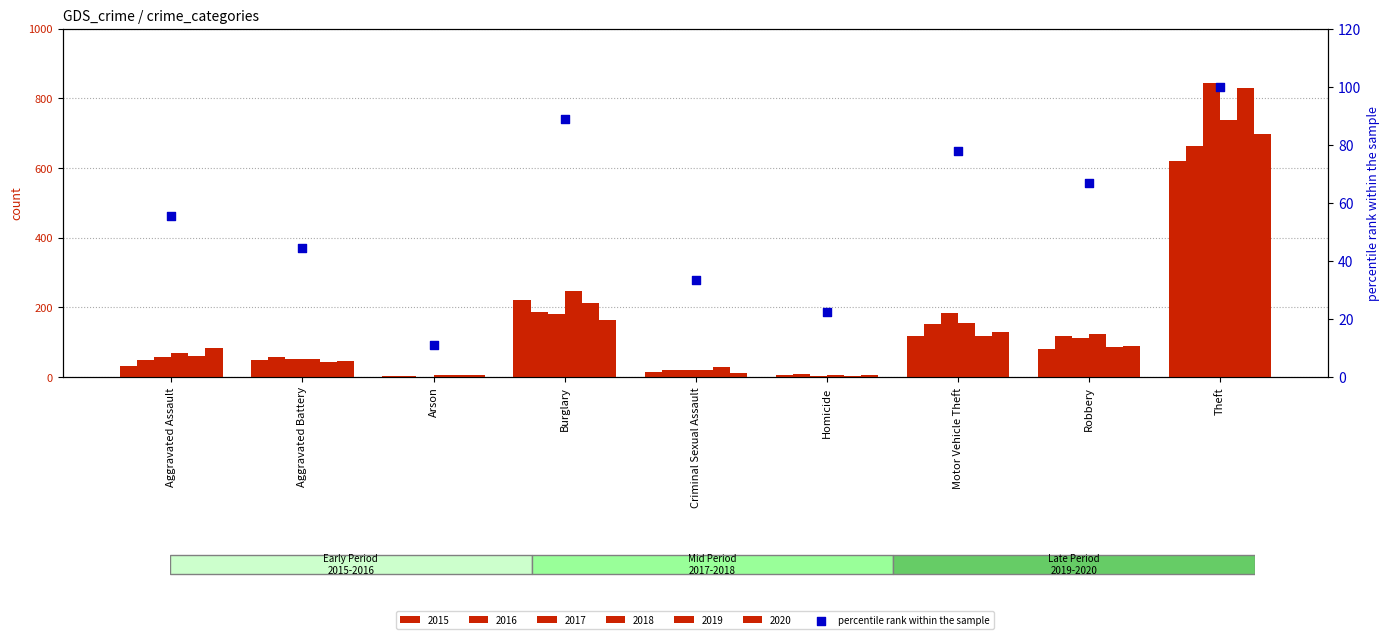

What is the change in value from Robbery to Theft?

+33.3